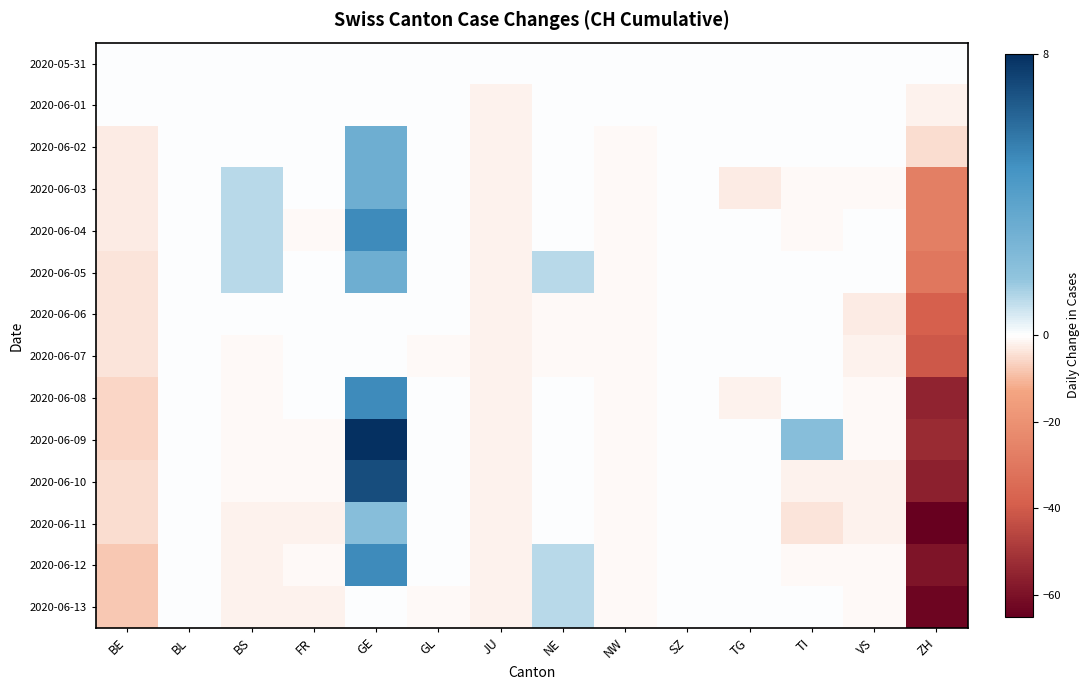

Between GL and NE, which is larger?

GL